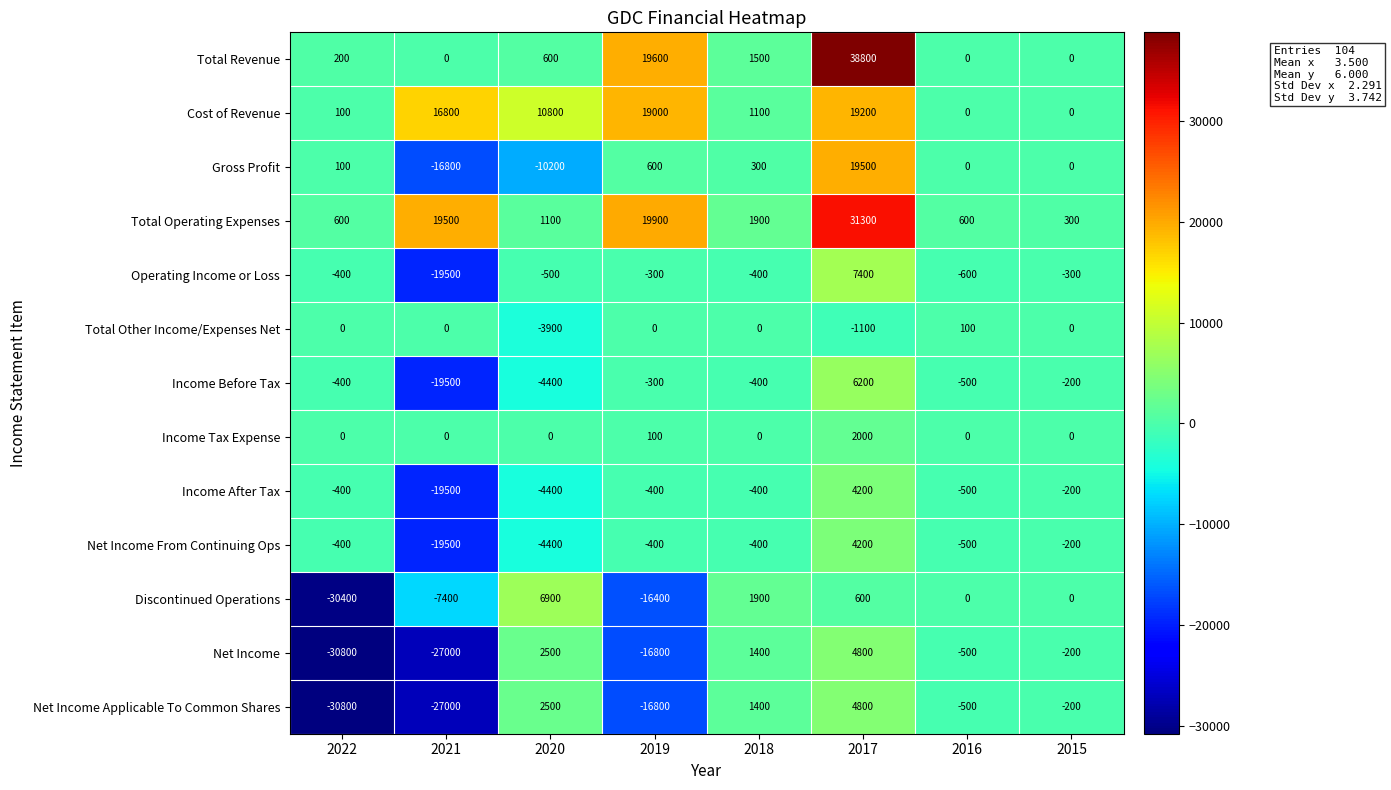

Where does the Net Income series first go above -200?

2020